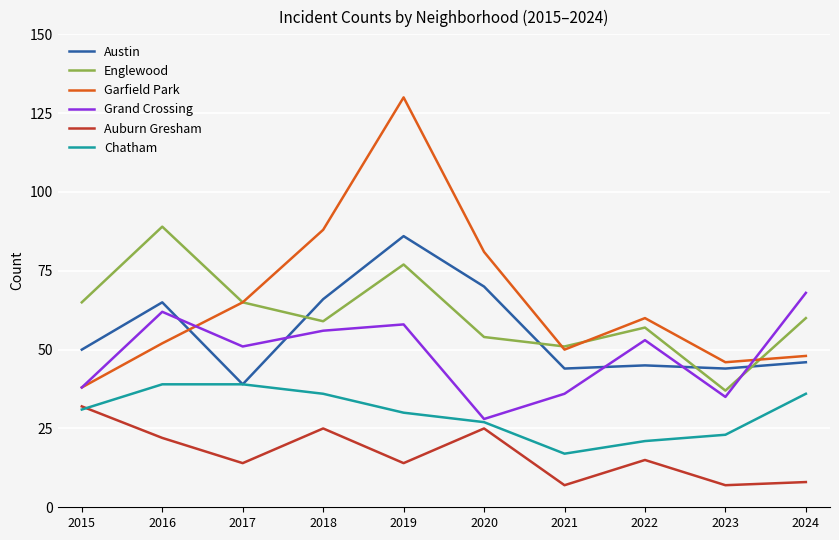

What is the spread (max minus min) of values at 2015?

34